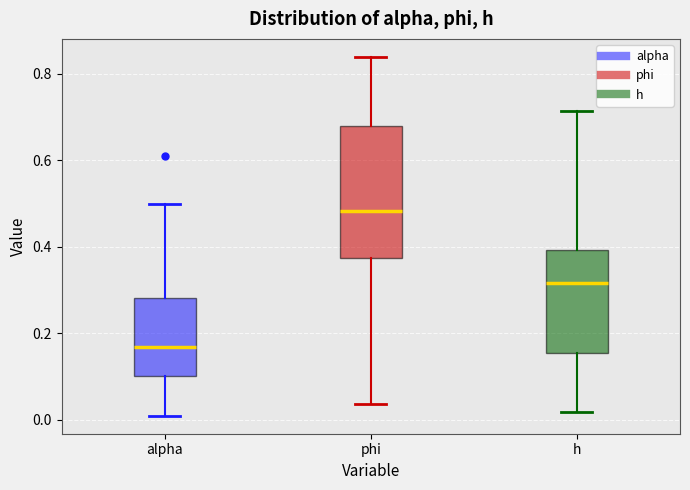

Which box is the tallest, from its lower edge to its upper edge?

phi